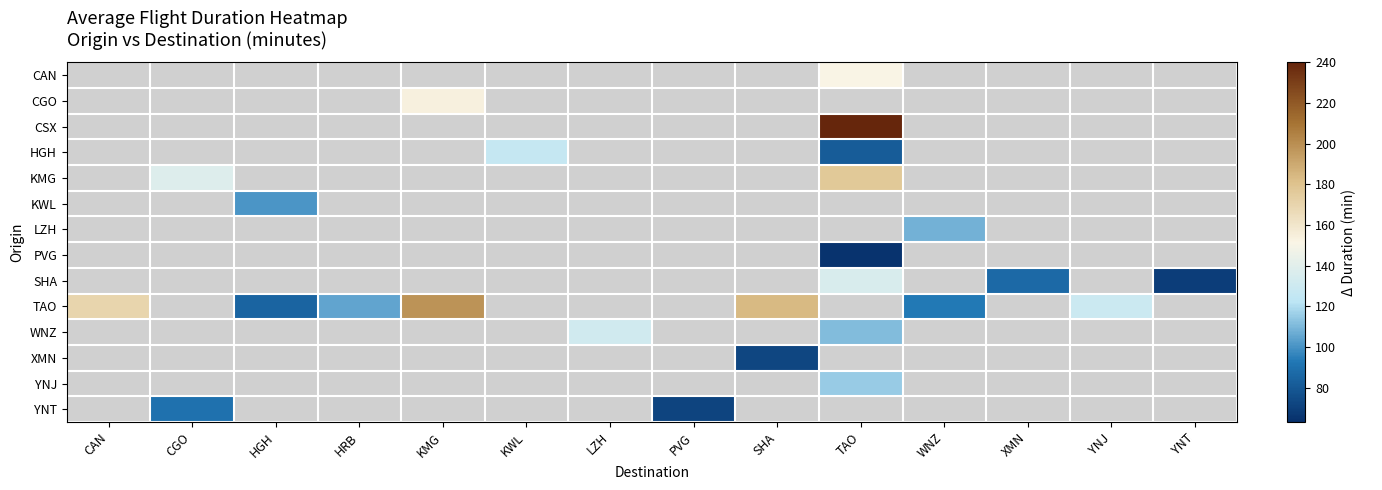

Rank the categories by YNT value from highest to lowest.

CAN, CGO, HGH, HRB, KMG, KWL, LZH, PVG, SHA, TAO, WNZ, XMN, YNJ, YNT